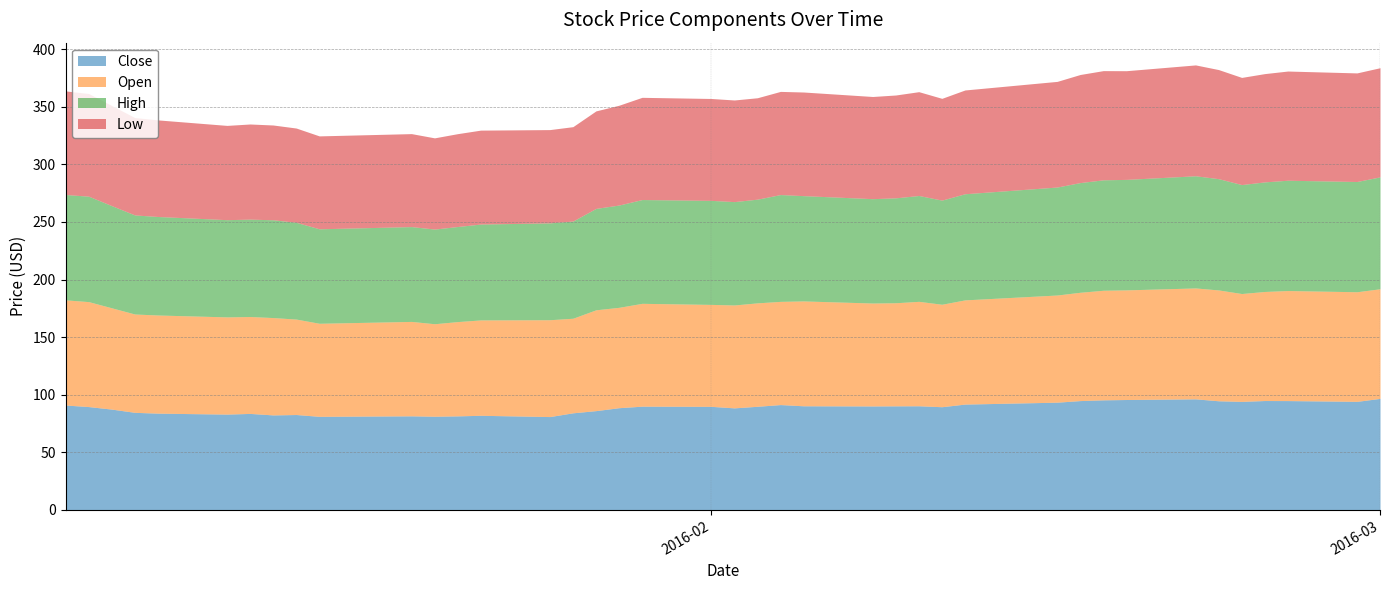

What is the label of the 31st point from the right?

2016-01-15